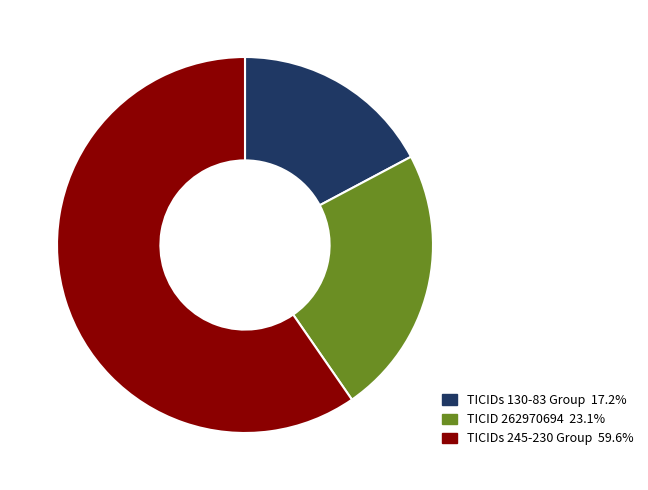

Does TICIDs 130-83 Group 17.2% account for over 50% of the chart?

No